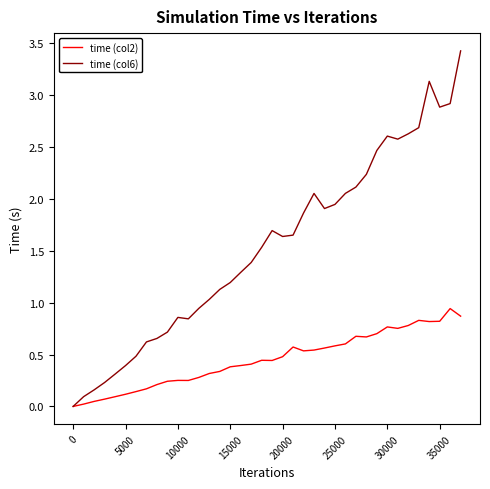

What is the highest value of the time (col6) series?

3.4